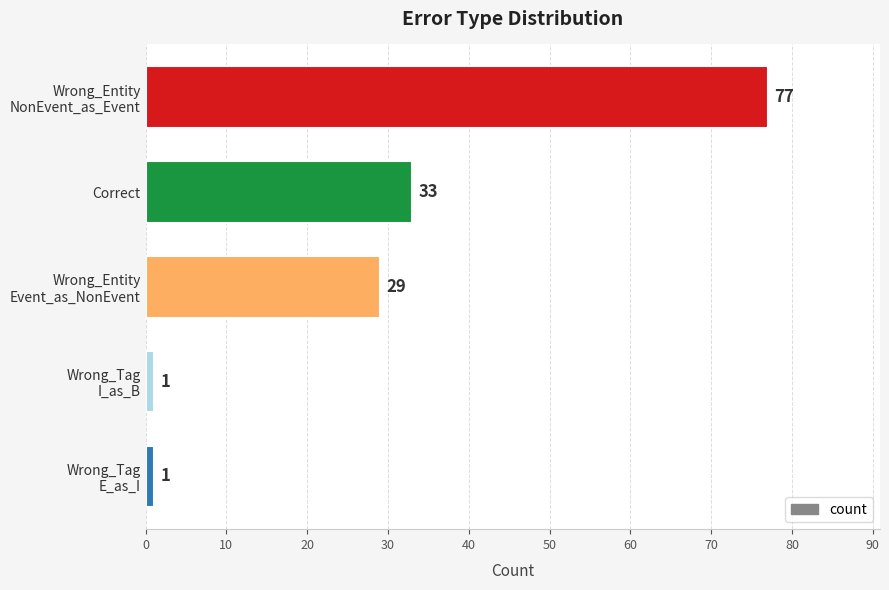

How many series are shown in this chart?

1